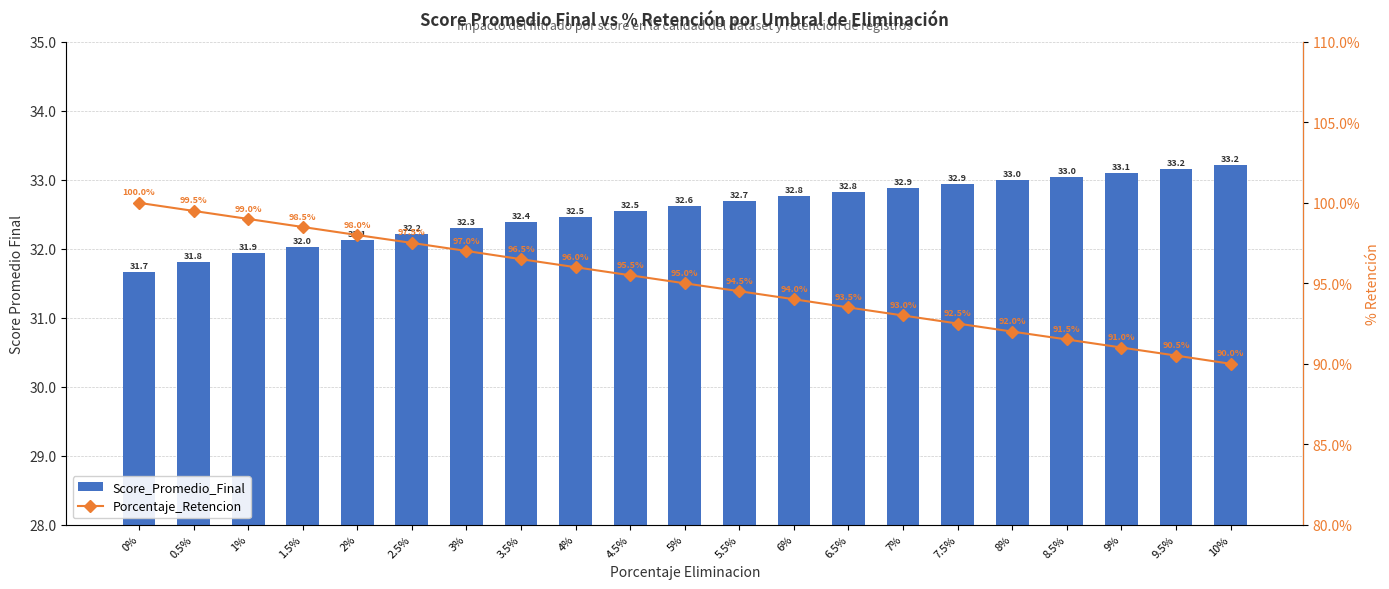

Does the chart contain stacked bars?

No